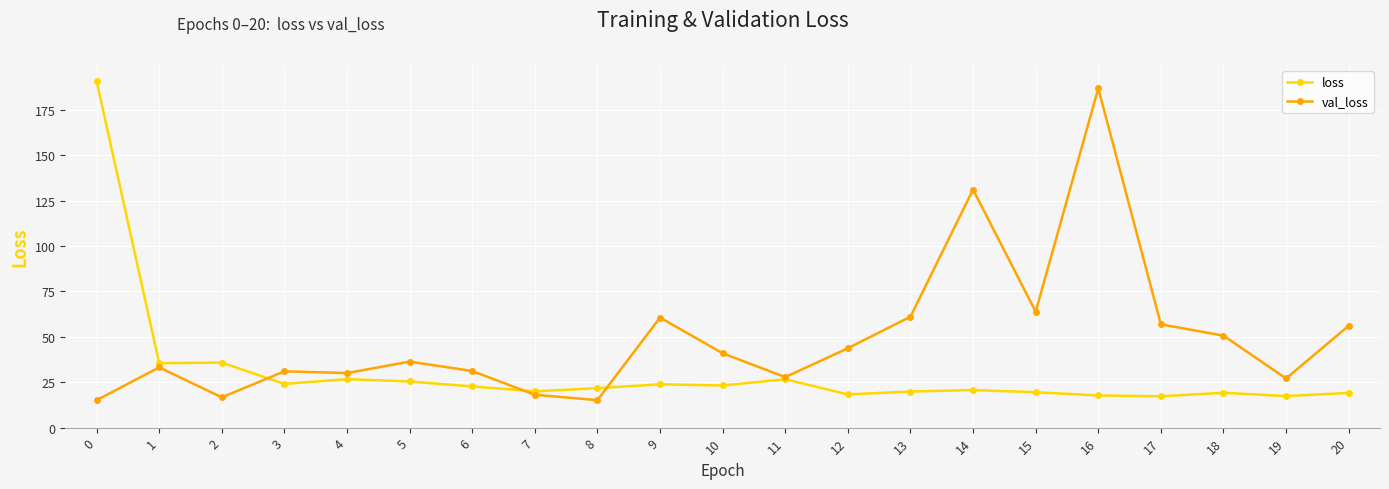

The value of val_loss at 13 is 61.1. True or false?

True